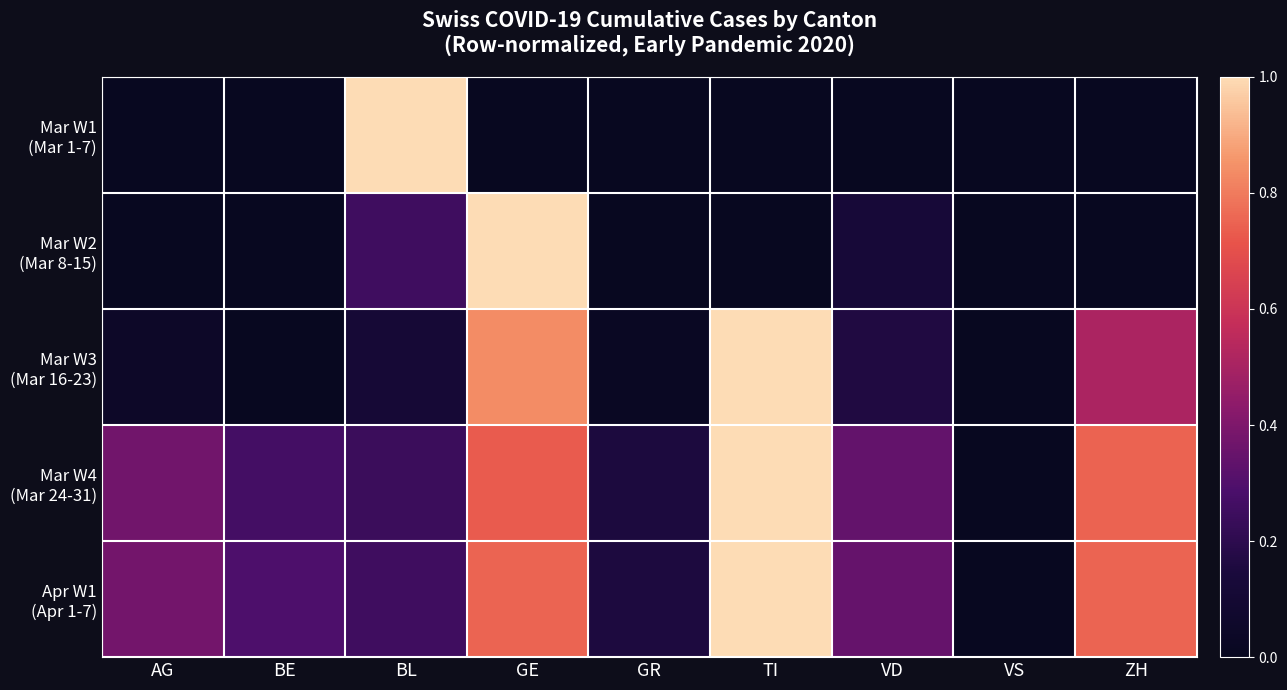

At how many categories does at least one series exceed 0?

8